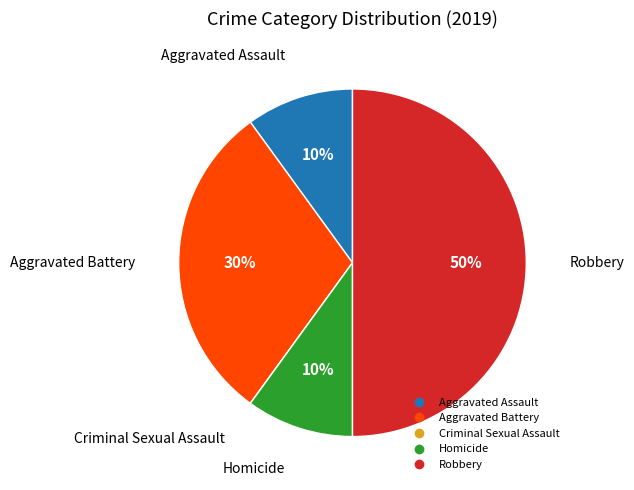

Do Robbery and Aggravated Battery together represent more than half of the pie?

Yes